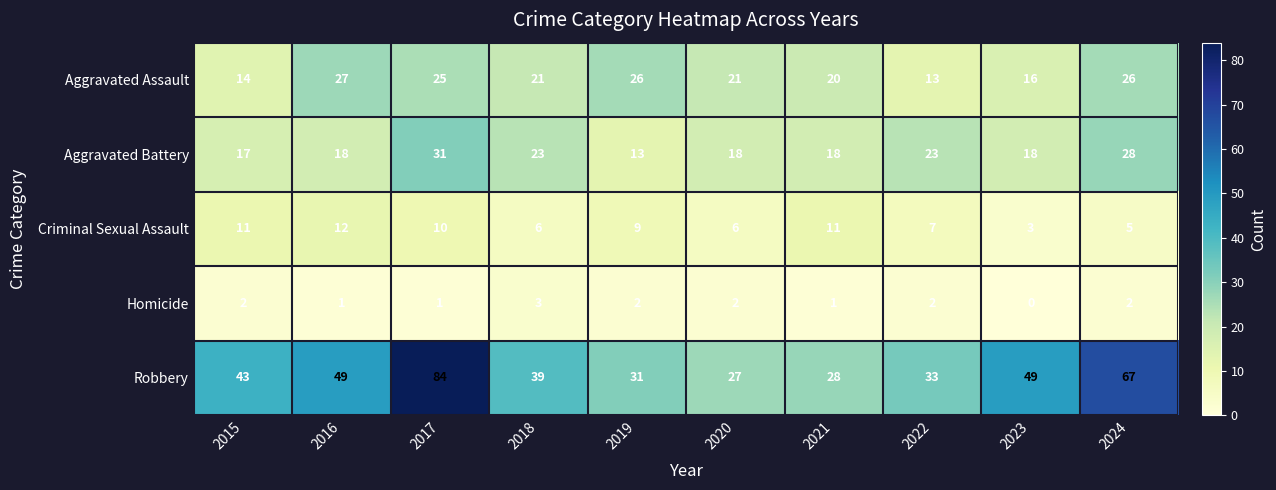

Is the value of Robbery at 2019 greater than the value of Criminal Sexual Assault at 2024?

Yes